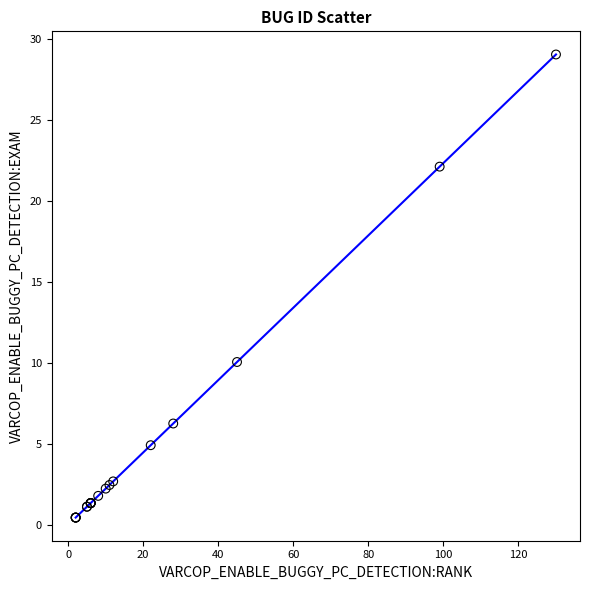

What Y value in the scatter plot is closest to 14?

10.0